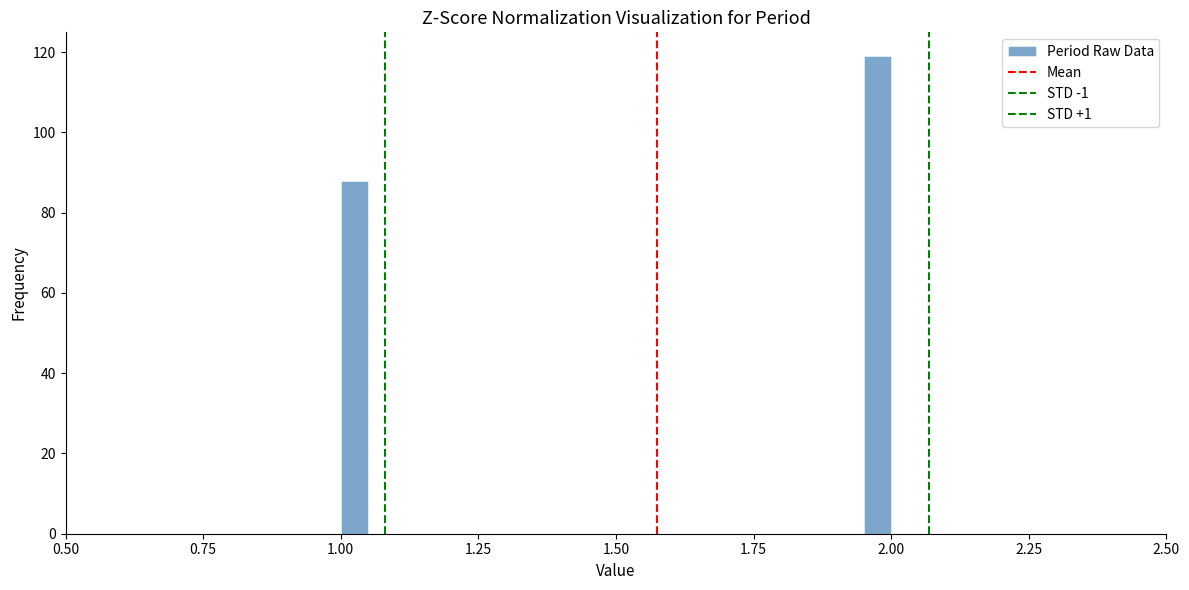

Read against the x-axis, roughly where is the centre of the tallest bar?

2.00